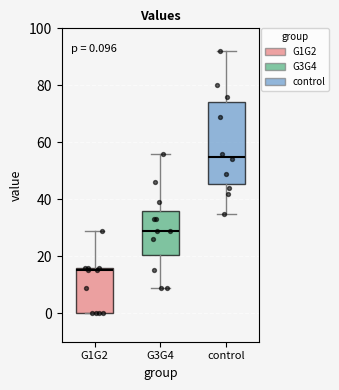

Which box has the highest median line?

control